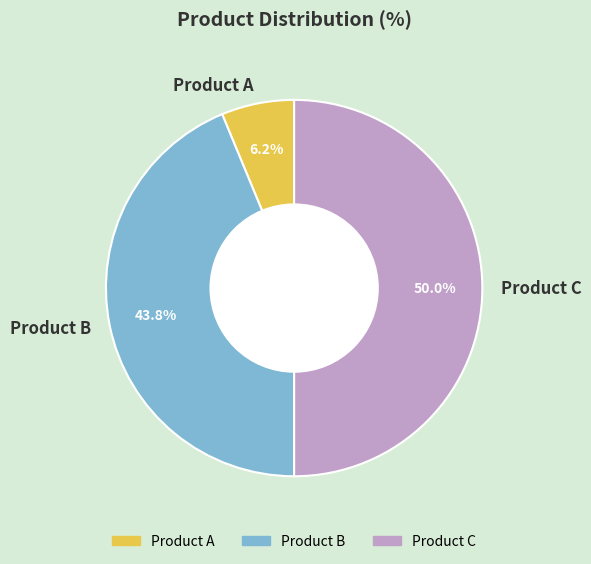

To the nearest percent, what percentage of the pie is Product C?

50%